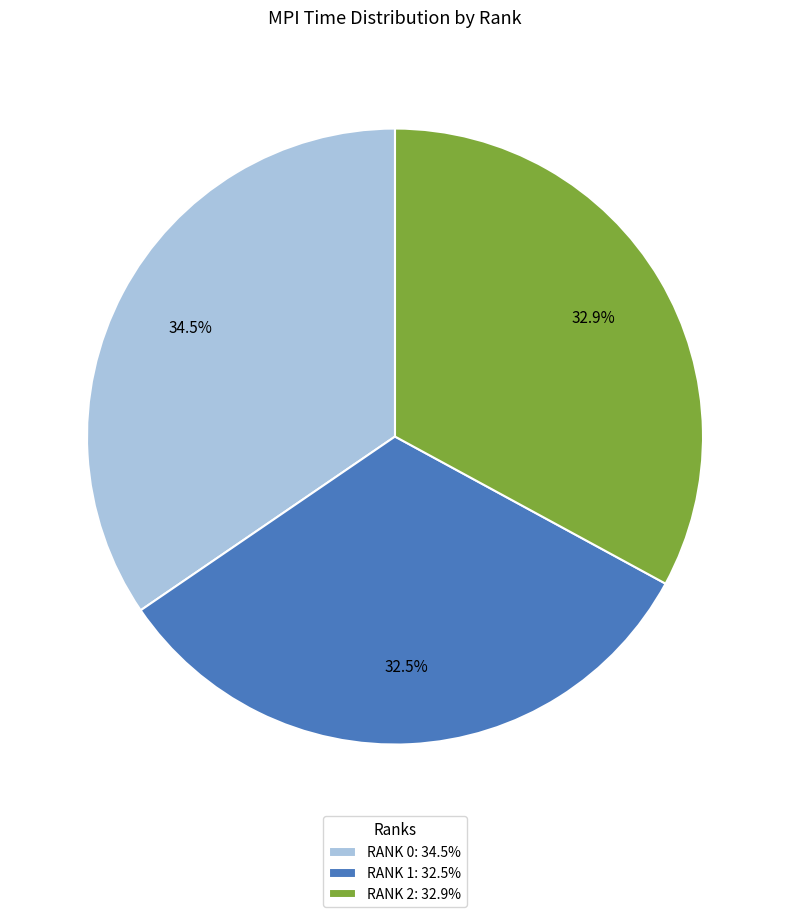

To the nearest percent, what is the average slice percentage?

33%